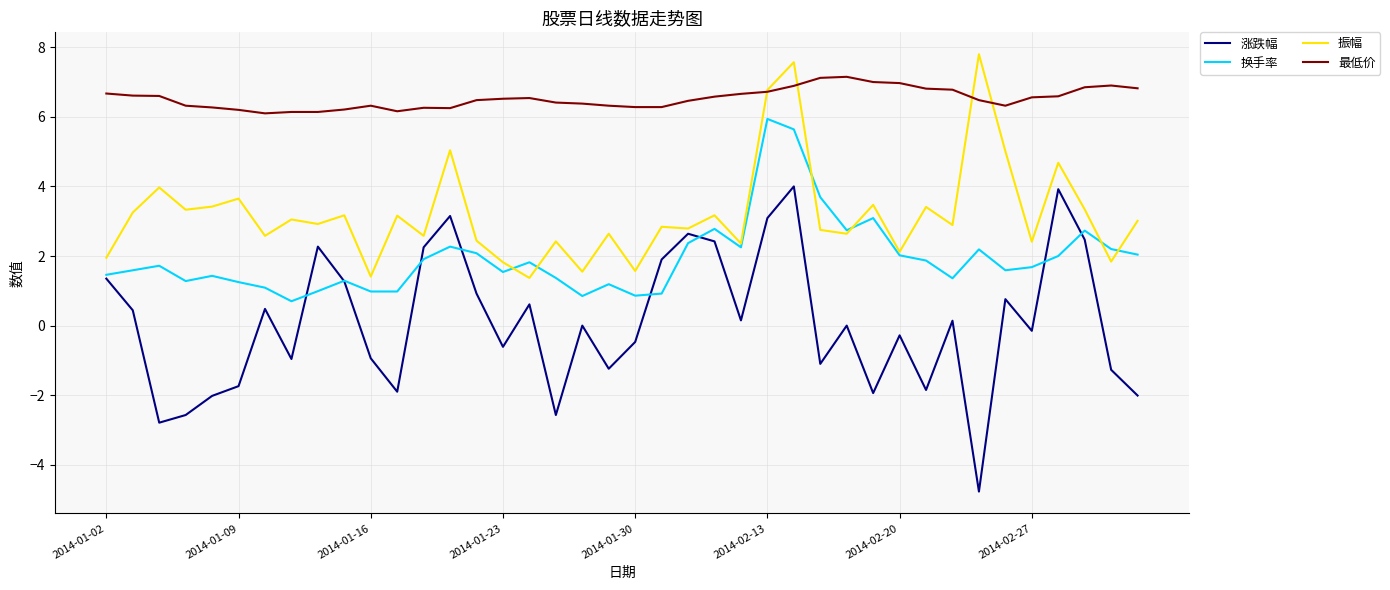

Rank the series by their maximum value, from highest to lowest.

振幅, 最低价, 换手率, 涨跌幅